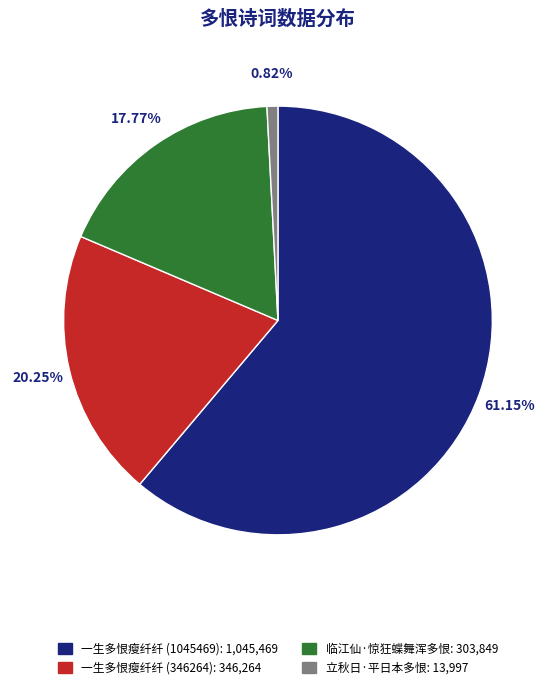

Which slice is the largest?

一生多恨瘦纤纤 (1045469)